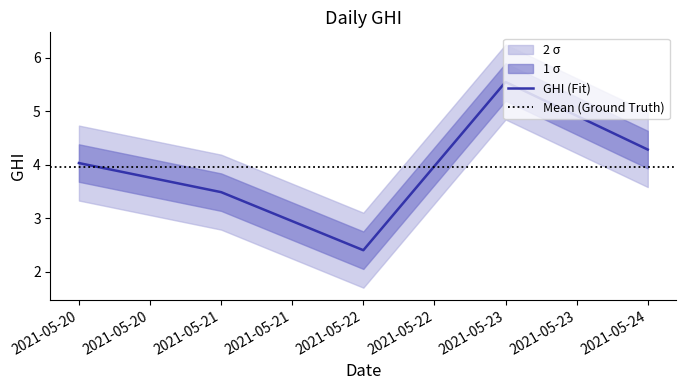

How many points are lower than both their immediate neighbors (excluding endpoints)?

1